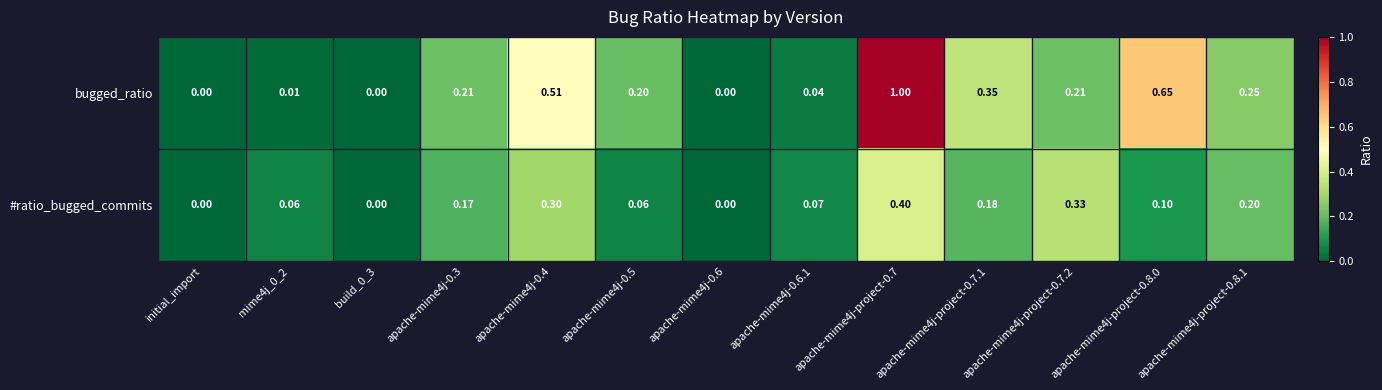

Rank the series by their average value, from highest to lowest.

bugged_ratio, #ratio_bugged_commits